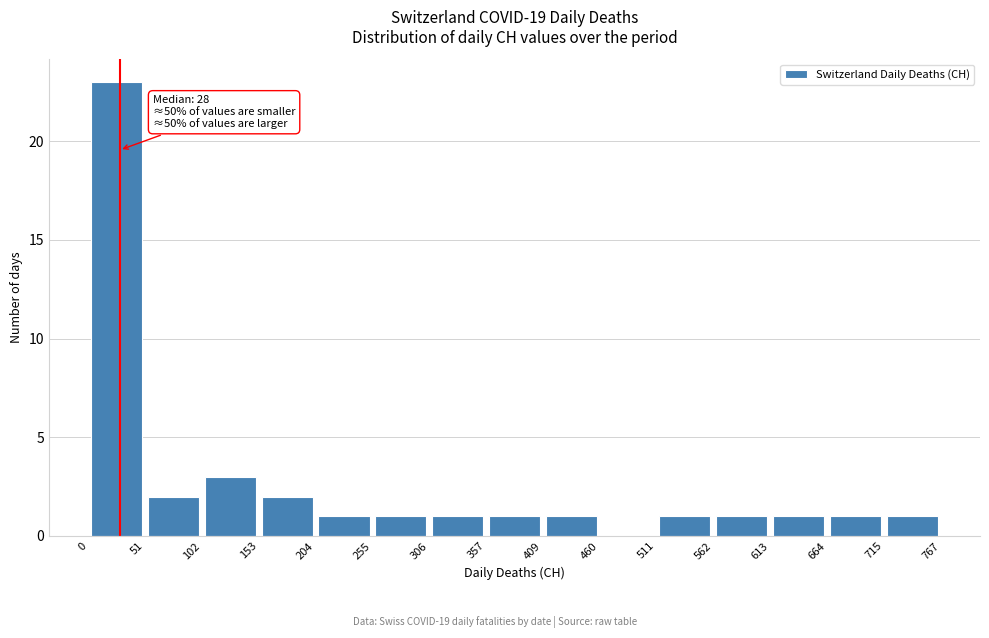

Which range on the x-axis has the tallest bar?

0 to 51